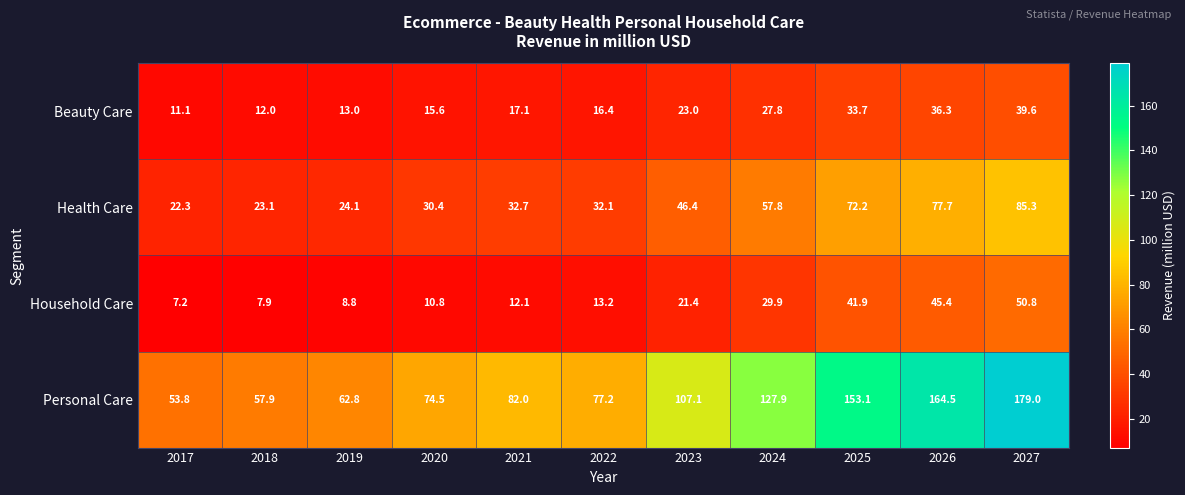

Which series has the widest spread of values?

Personal Care